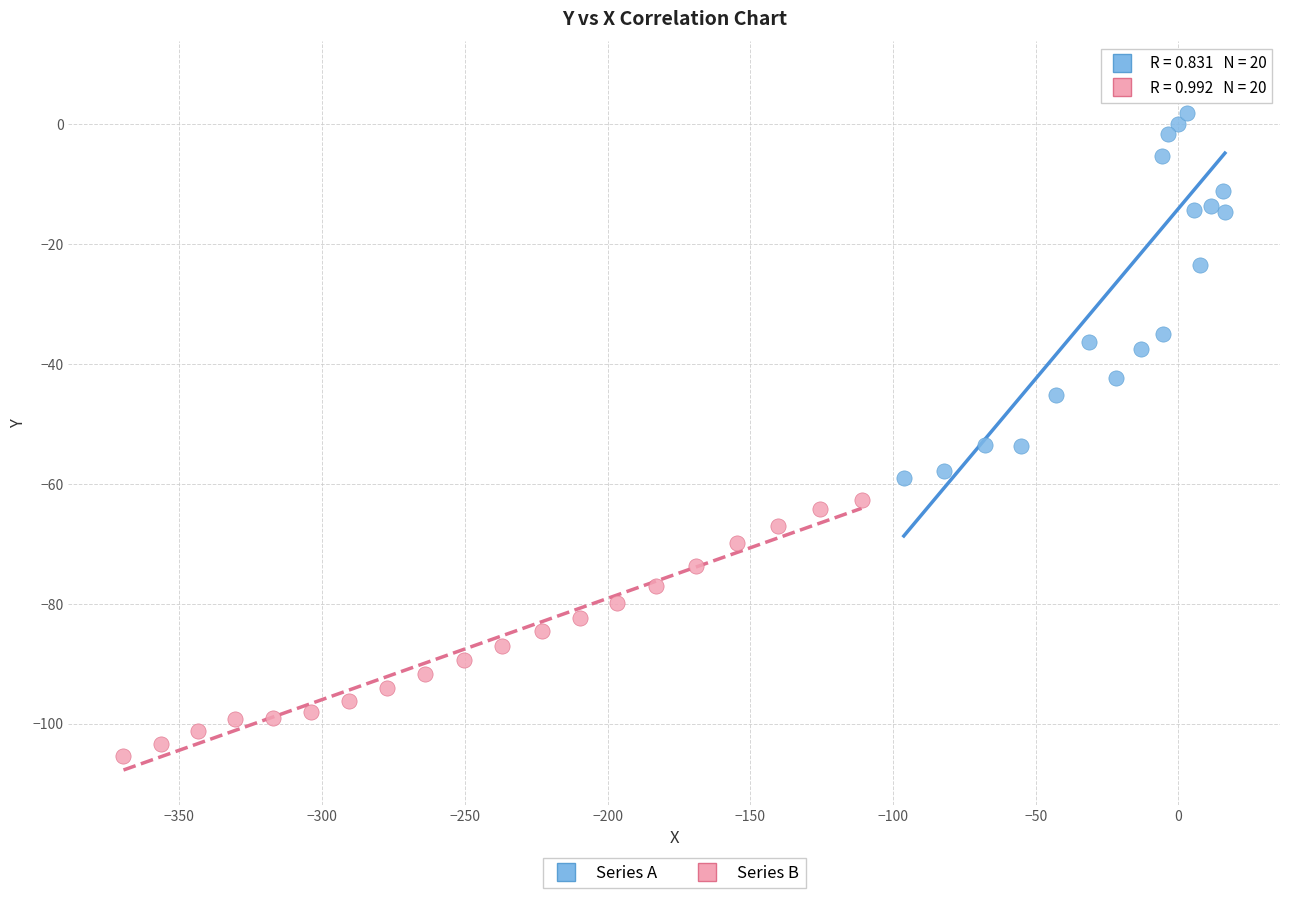

Which series reaches the minimum Y coordinate?

Series B